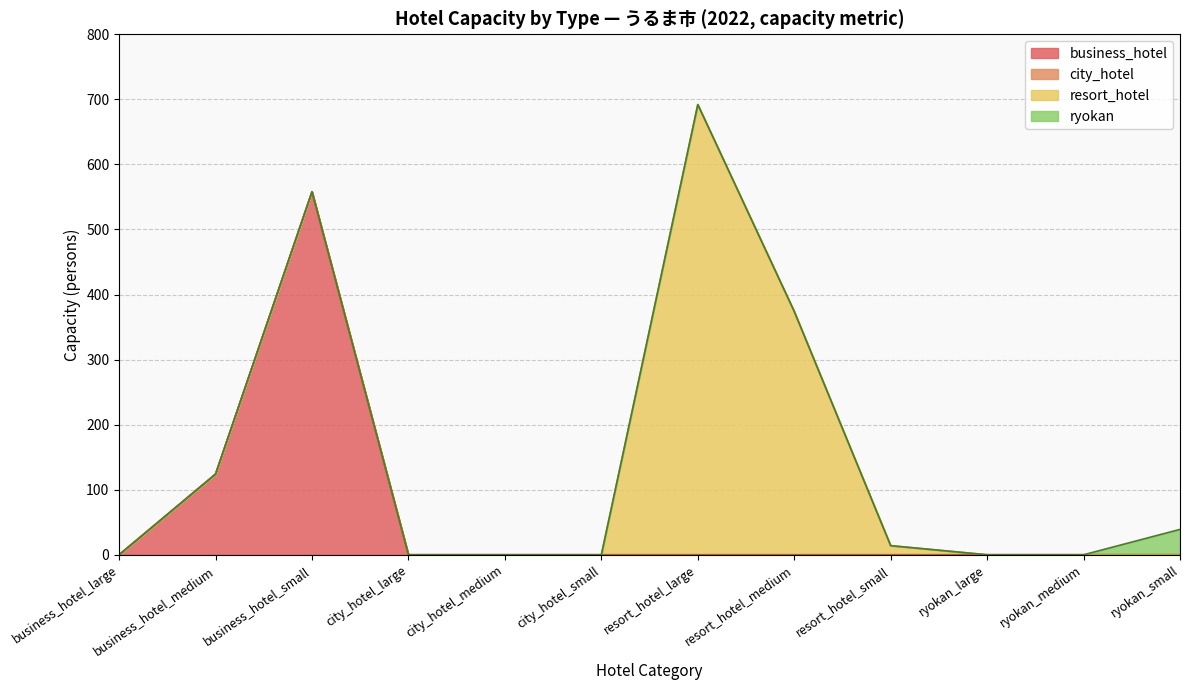

At which label does business_hotel reach its peak?

business_hotel_small